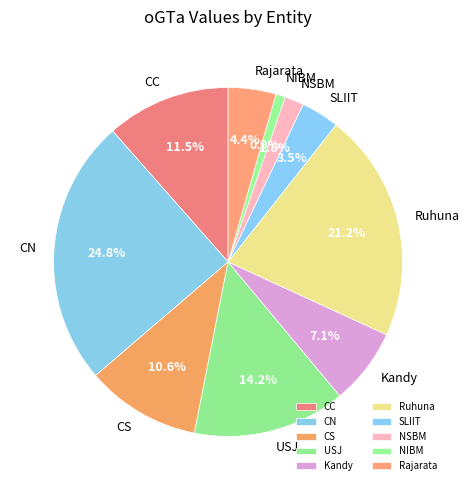

The SLIIT slice represents 16% of the pie. True or false?

False